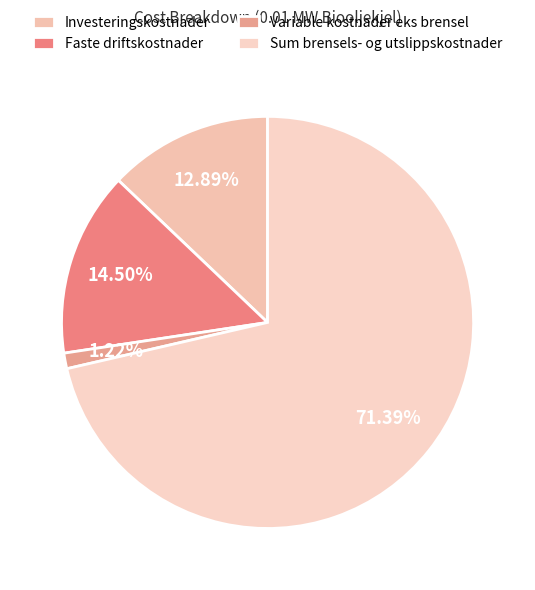

What percentage is the Variable kostnader eks brensel slice, to the nearest percent?

1%